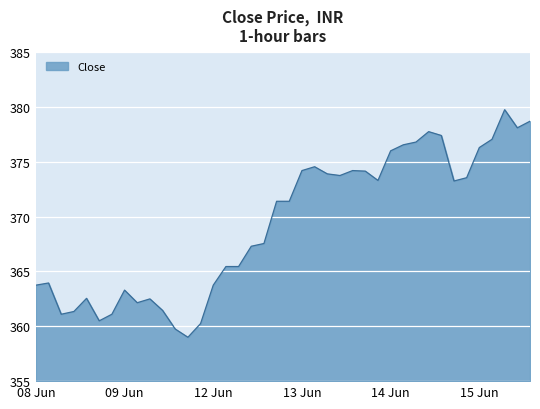

What is the smallest value displayed?

359.0